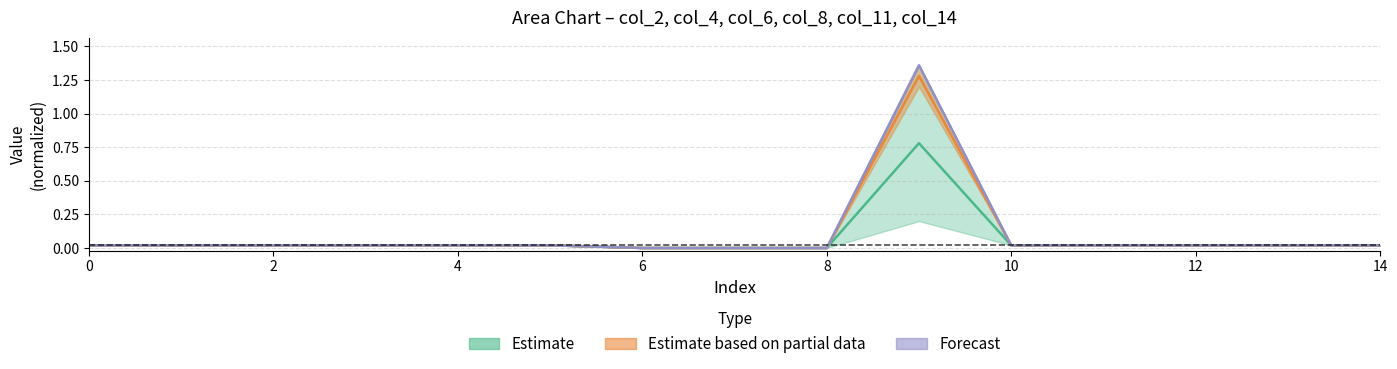

True or false: col_6 and col_2 intersect in this chart.

False